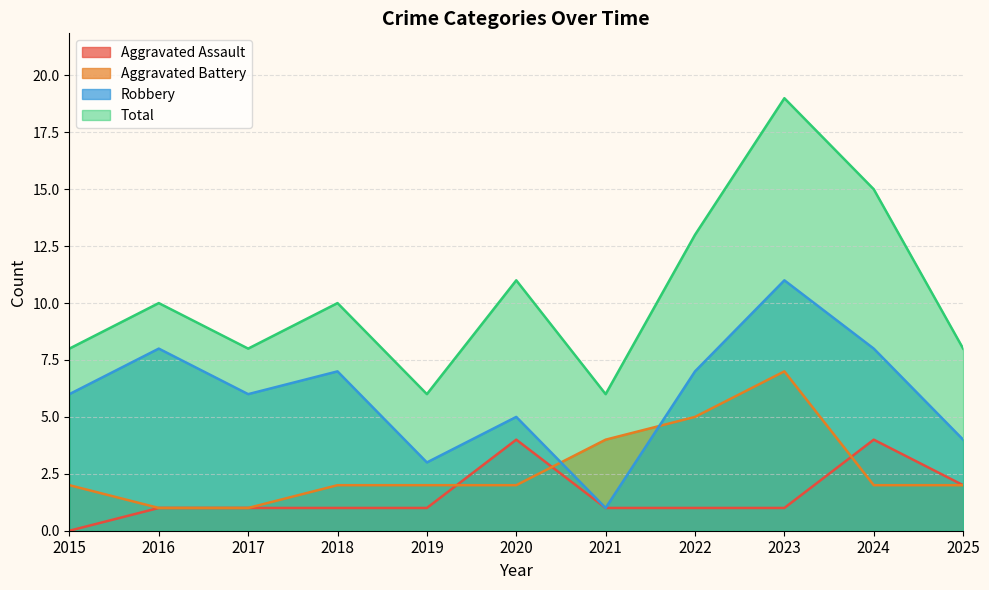

Reading left to right, extract all data points from this chart.

Aggravated Assault: 2015=0	2016=1	2017=1	2018=1	2019=1	2020=4	2021=1	2022=1	2023=1	2024=4	2025=2
Aggravated Battery: 2015=2	2016=1	2017=1	2018=2	2019=2	2020=2	2021=4	2022=5	2023=7	2024=2	2025=2
Robbery: 2015=6	2016=8	2017=6	2018=7	2019=3	2020=5	2021=1	2022=7	2023=11	2024=8	2025=4
Total: 2015=8	2016=10	2017=8	2018=10	2019=6	2020=11	2021=6	2022=13	2023=19	2024=15	2025=8